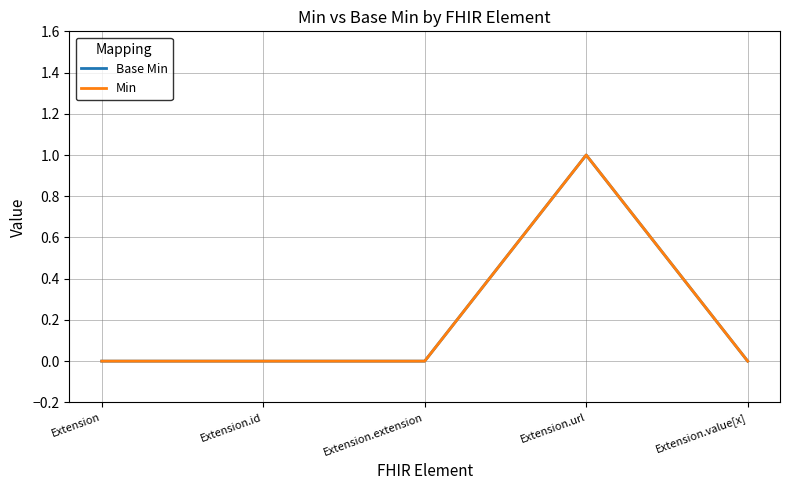

Does the chart display data point markers on the line(s)?

No